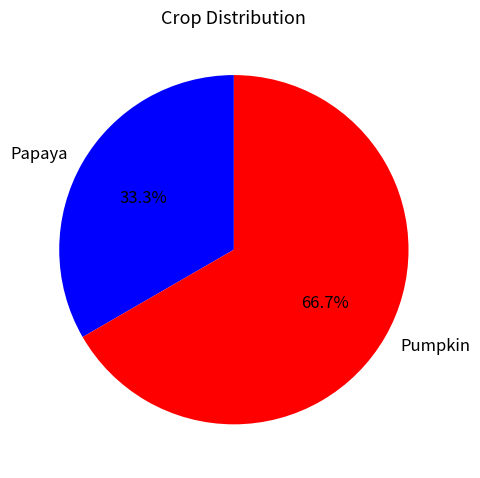

Does Papaya represent more than half of the total?

No